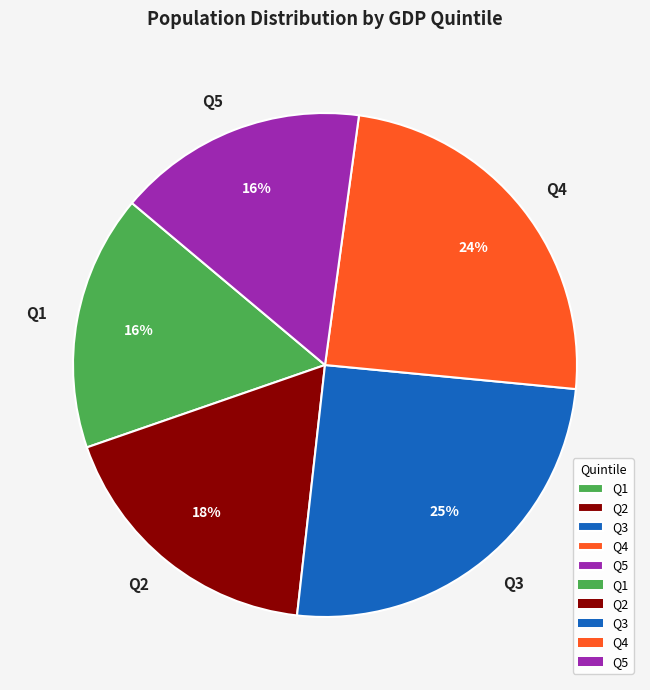

The Q1 slice represents 4% of the pie. True or false?

False